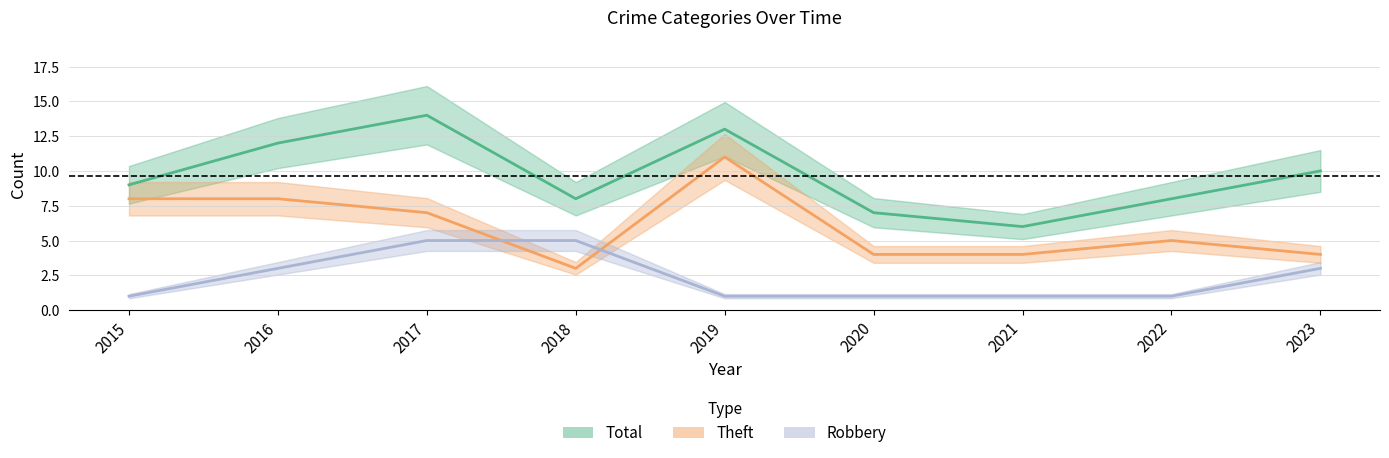

True or false: Total and Robbery cross at least once.

False